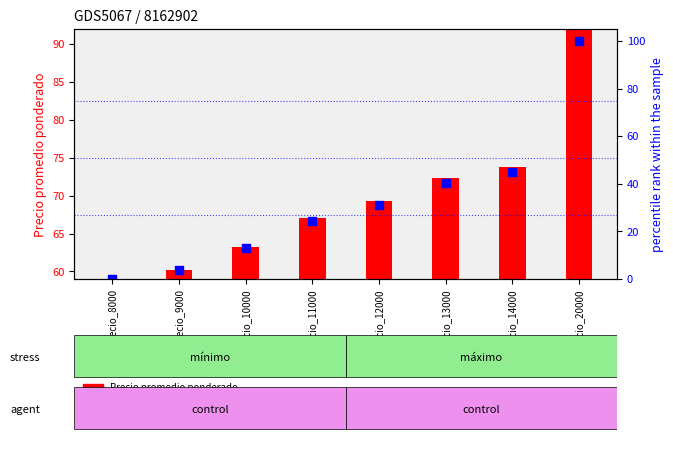

Is the value of Precio $/Kg (percentile rank) at Precio_8000 greater than the value of Precio promedio ponderado at Precio_11000?

No